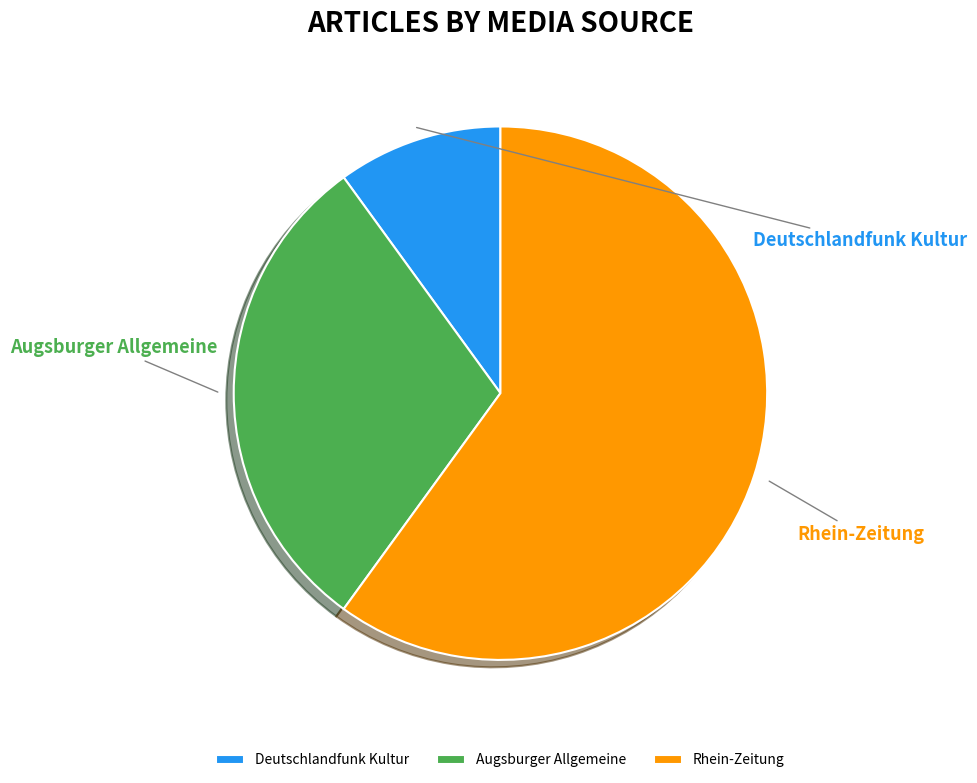

How many slices are in this pie chart?

3